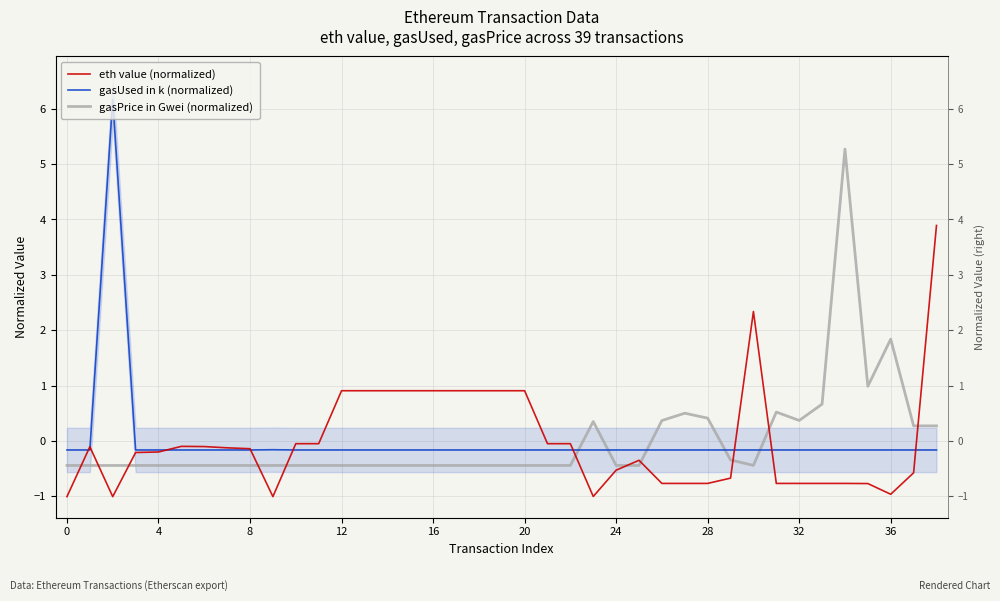

At which category does gasPrice in Gwei (normalized) reach its first local valley?

30